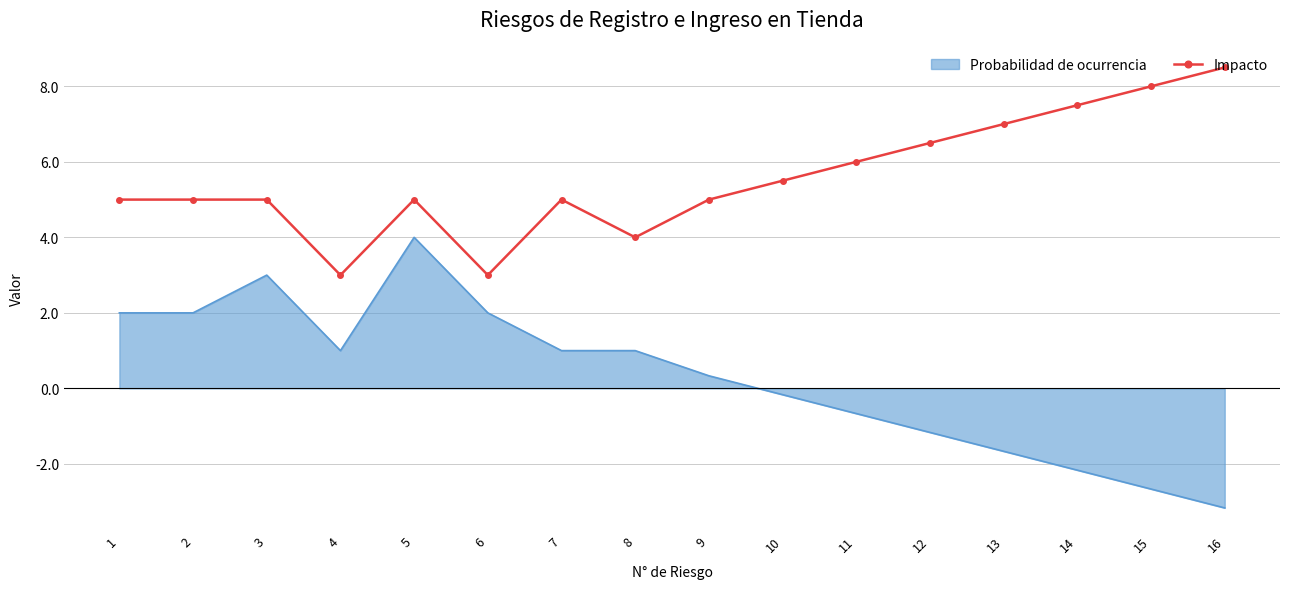

Is it true that Impacto equals 2.9 at 2?

False